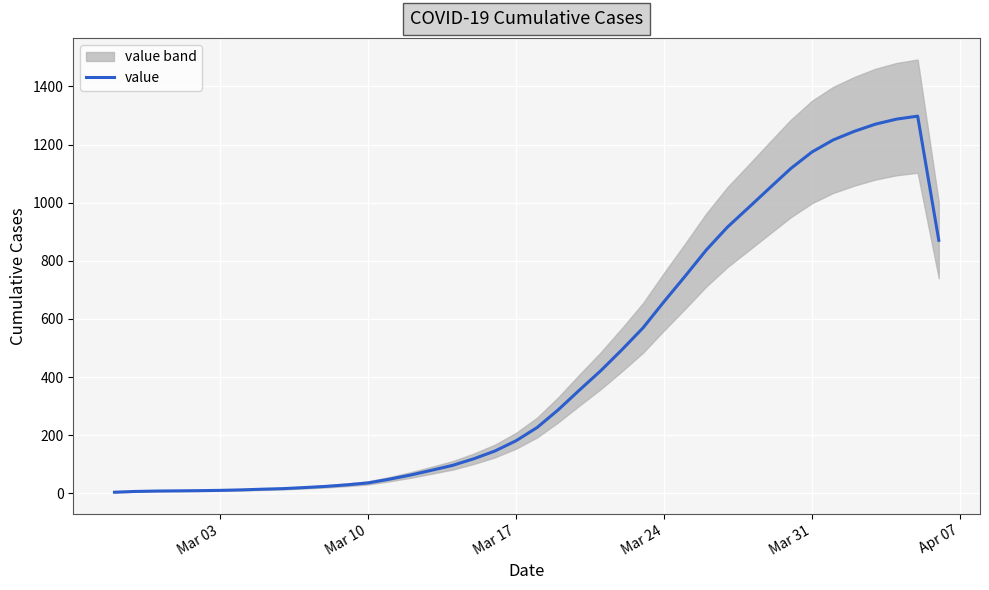

Reading right to left, extract all data points from this chart.

870.7	1297.7	1287.3	1270.0	1245.3	1215.7	1174.3	1117.7	1050.7	983.0	916.0	837.3	747.3	659.7	569.0	493.7	421.7	355.7	288.0	227.0	181.3	146.0	119.3	96.7	79.7	63.3	49.0	36.3	29.7	24.3	20.3	16.7	14.7	12.3	10.7	9.7	9.0	8.3	7.0	4.3